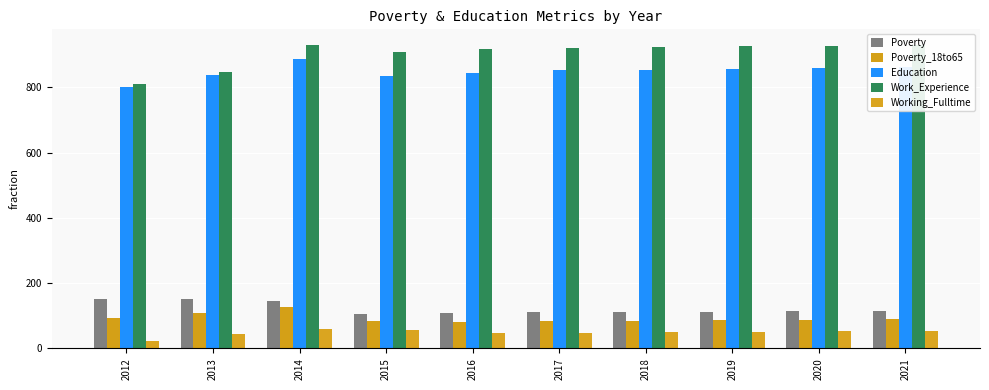

Rank the series at 2017 from lowest to highest value.

Working_Fulltime, Poverty_18to65, Poverty, Education, Work_Experience